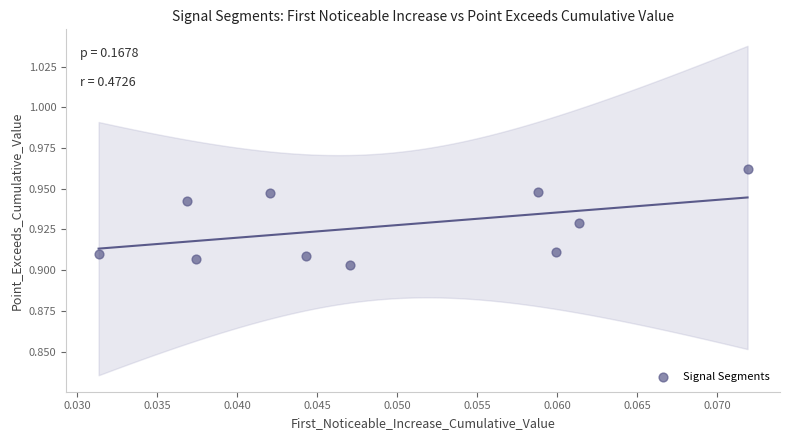

How many data points are displayed?

10